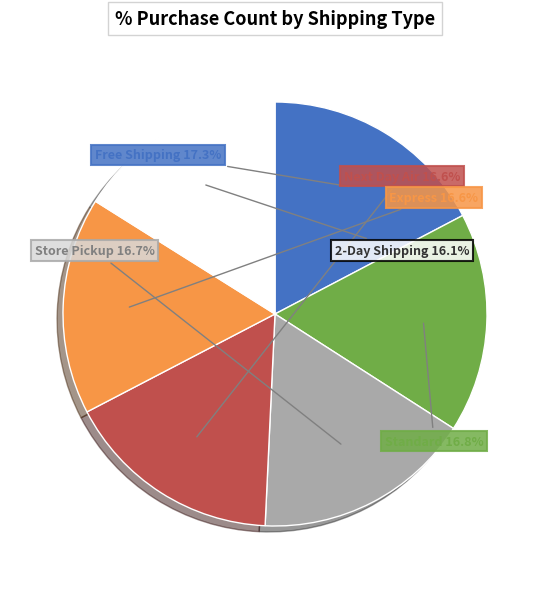

What is the total percentage of Express and Next Day Air?

33.2%